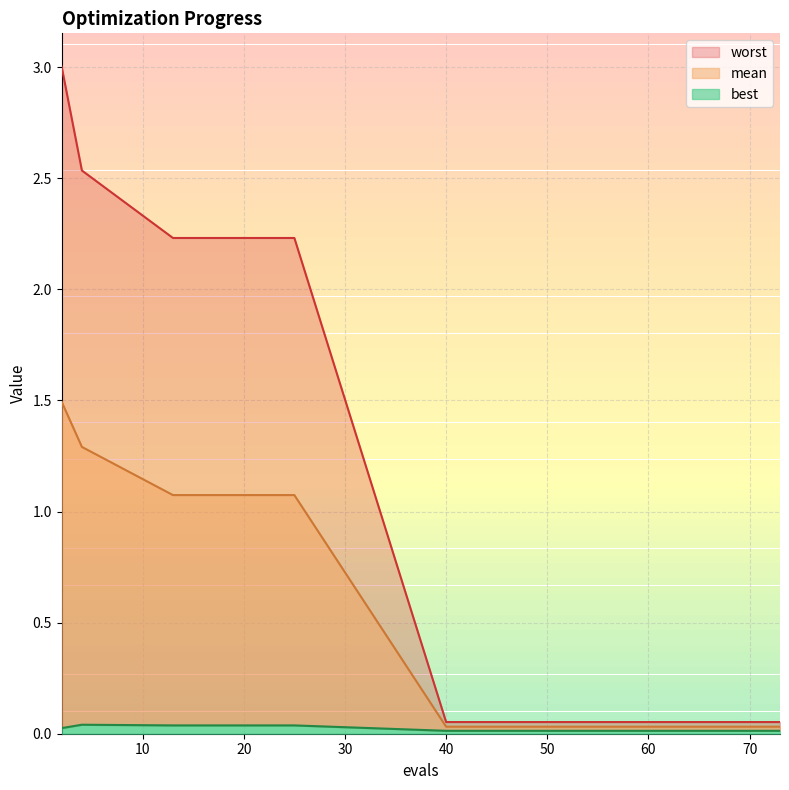

What is the total value across all series at 52?

0.1